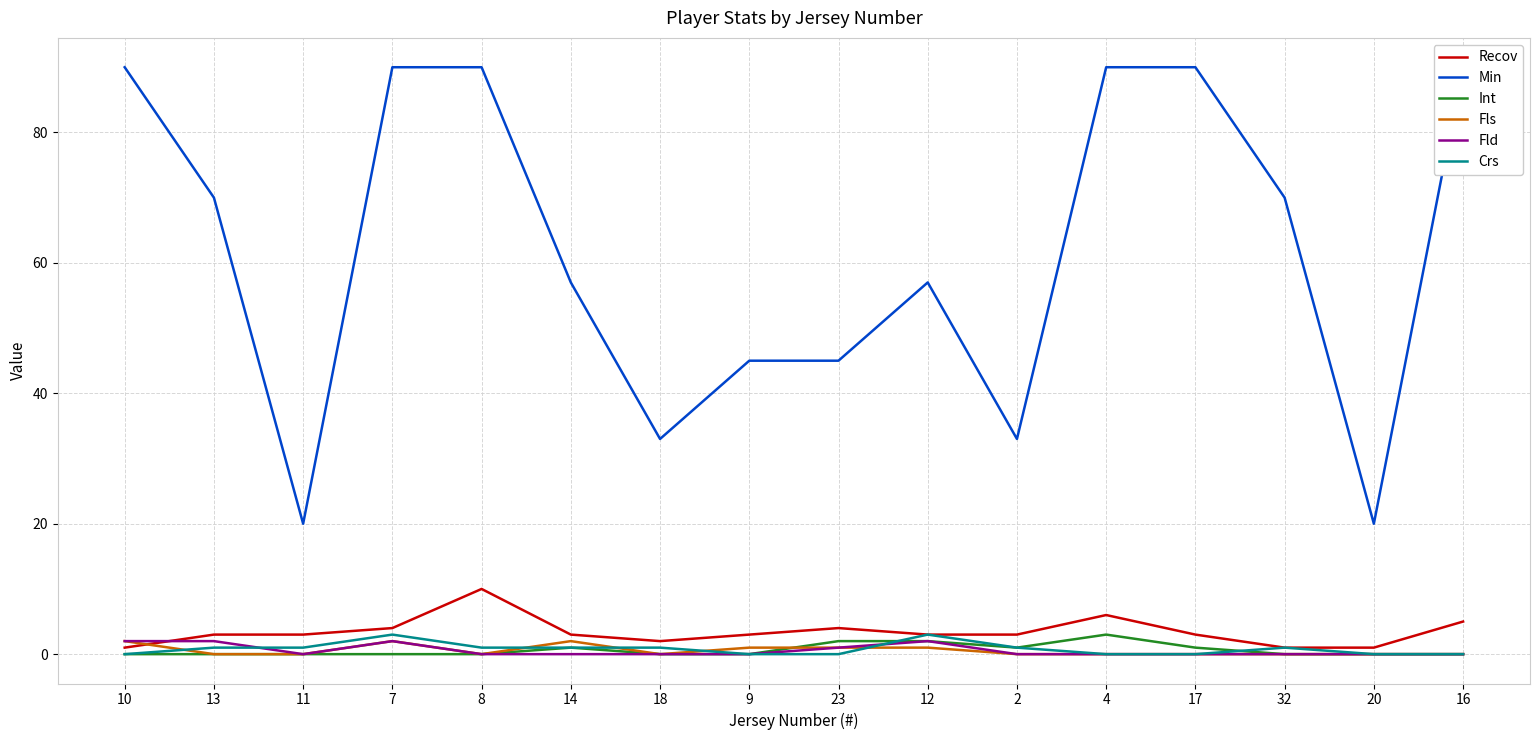

The Crs series shows 0 at 23. True or false?

True